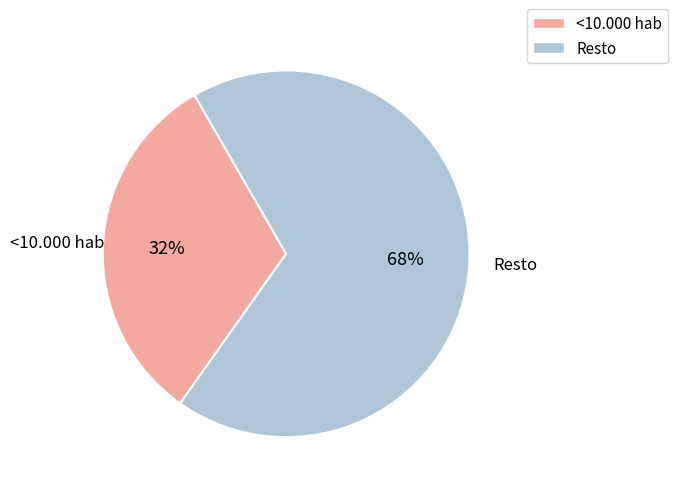

Does any single category account for the majority?

Yes